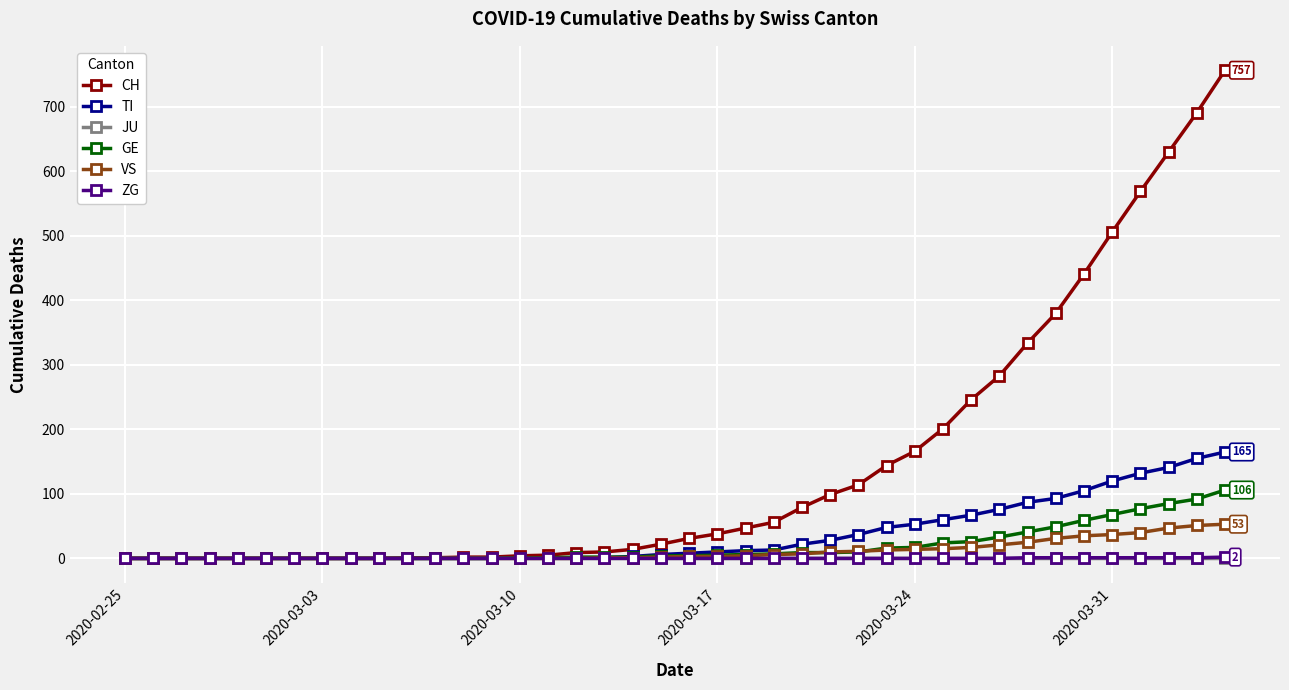

What is the greatest value displayed?

757